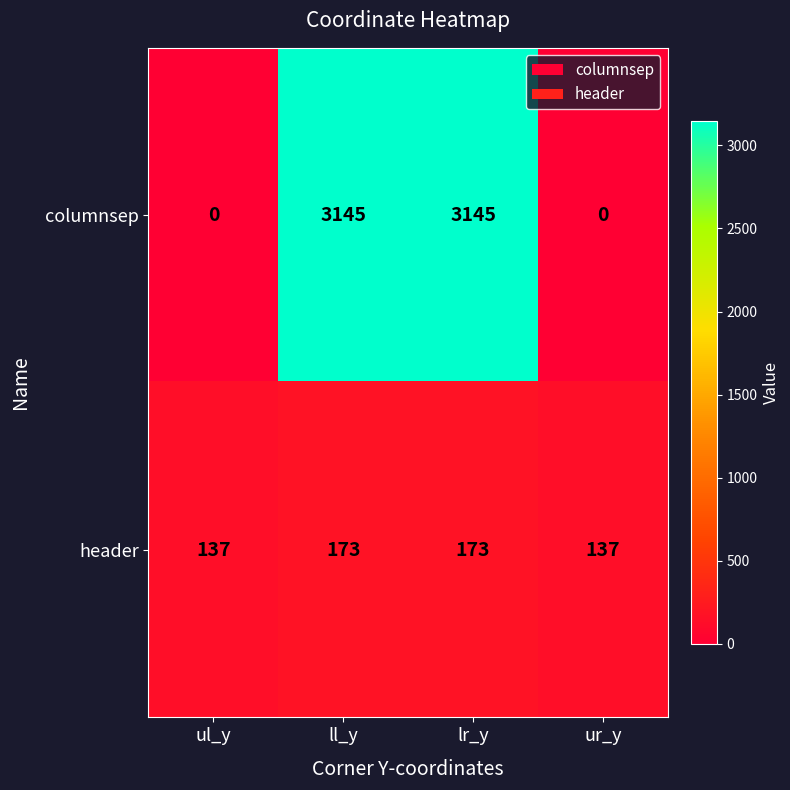

What is the total value across all series at ul_y?

137